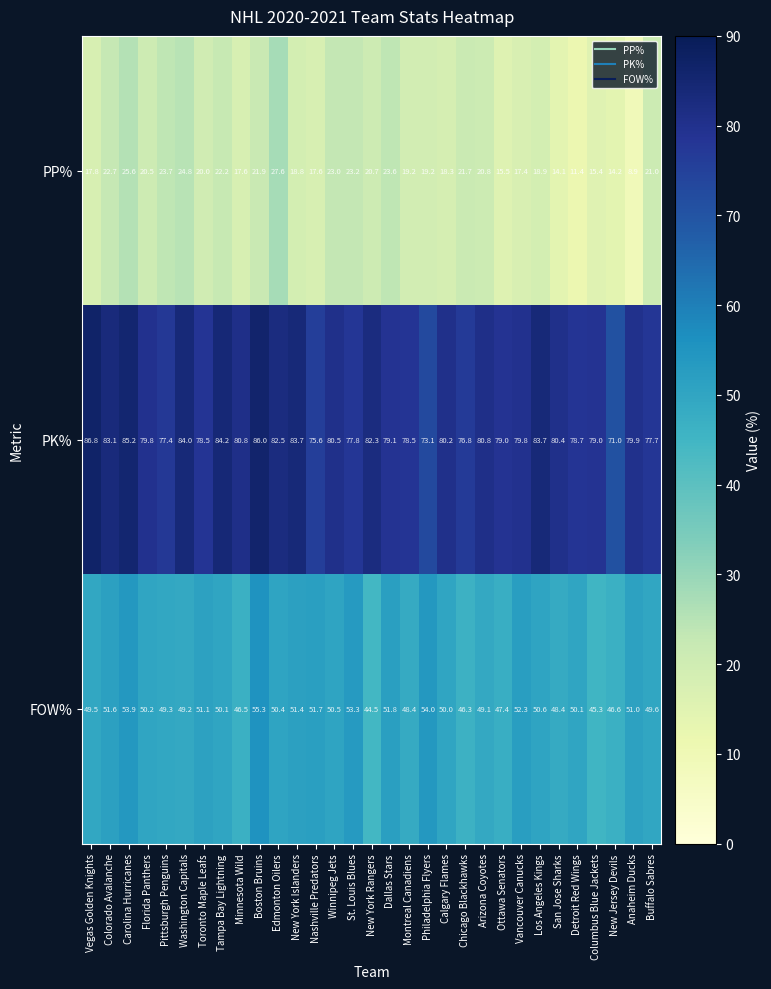

What is the sum of the PK% values at Ottawa Senators and Los Angeles Kings?

162.7